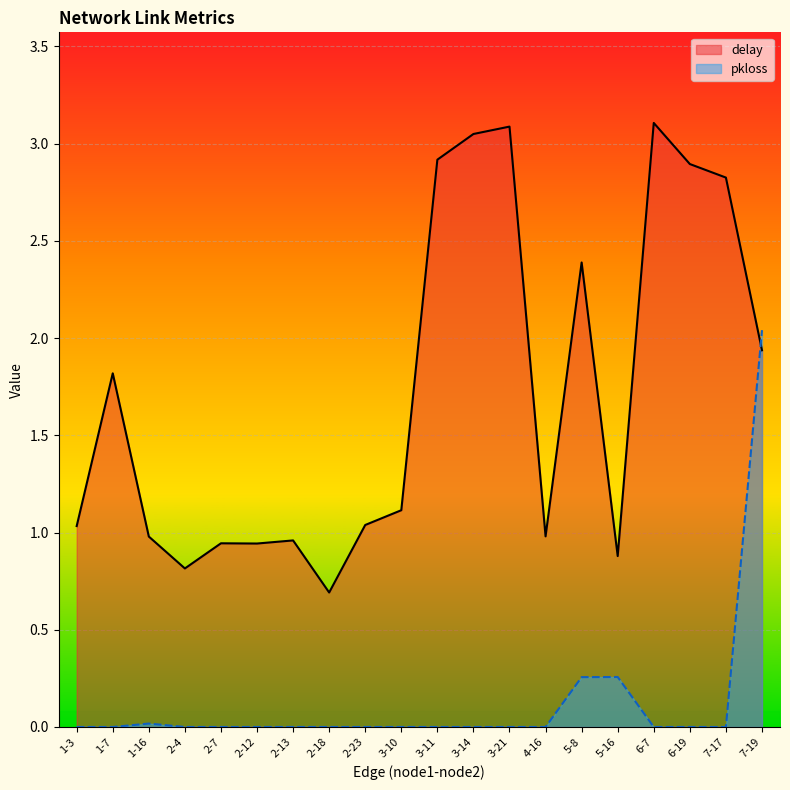

Which series has the largest total across all categories?

delay